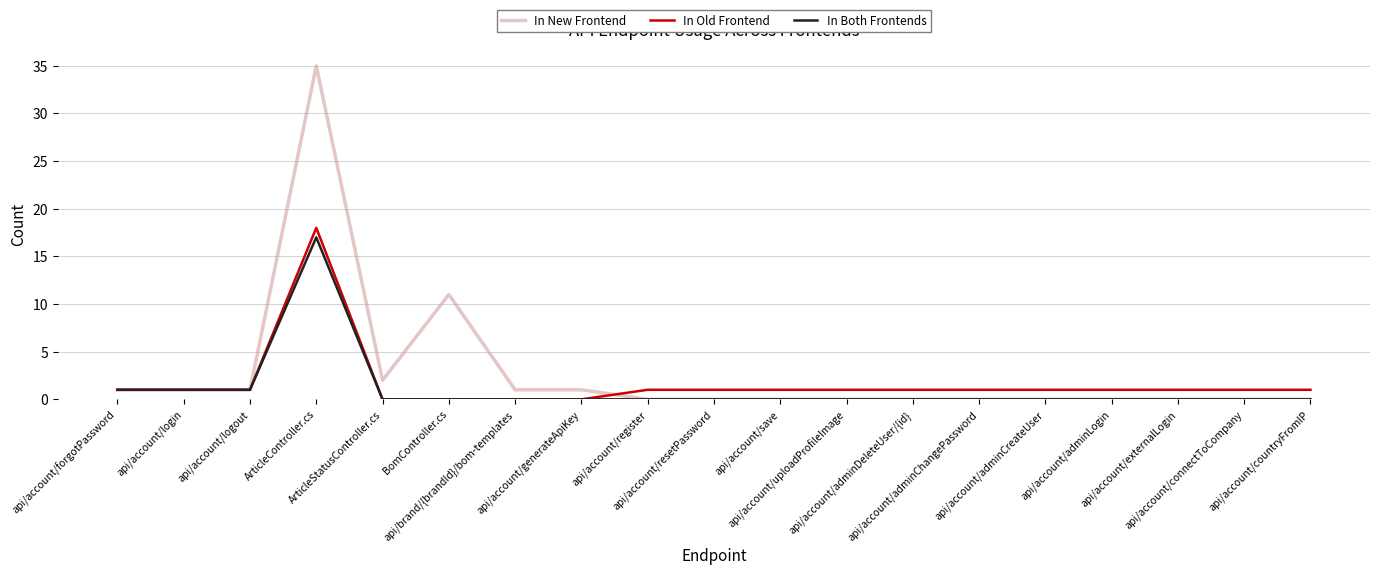

At how many categories does at least one series exceed 19?

1